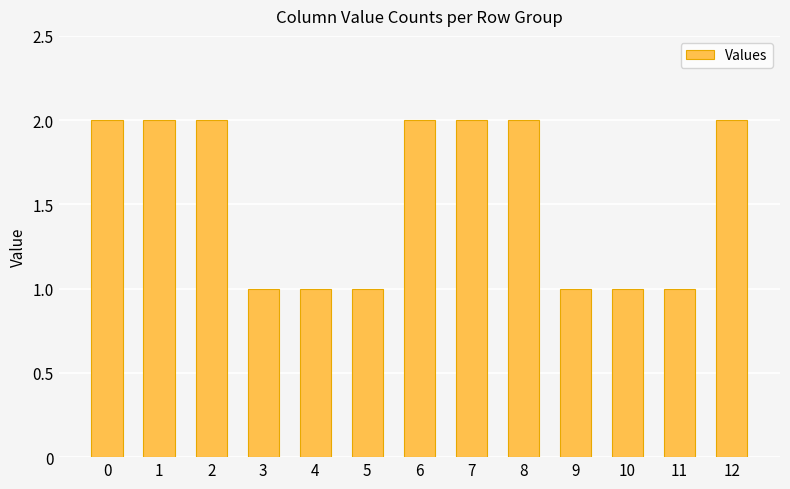

How many series are shown in this chart?

1